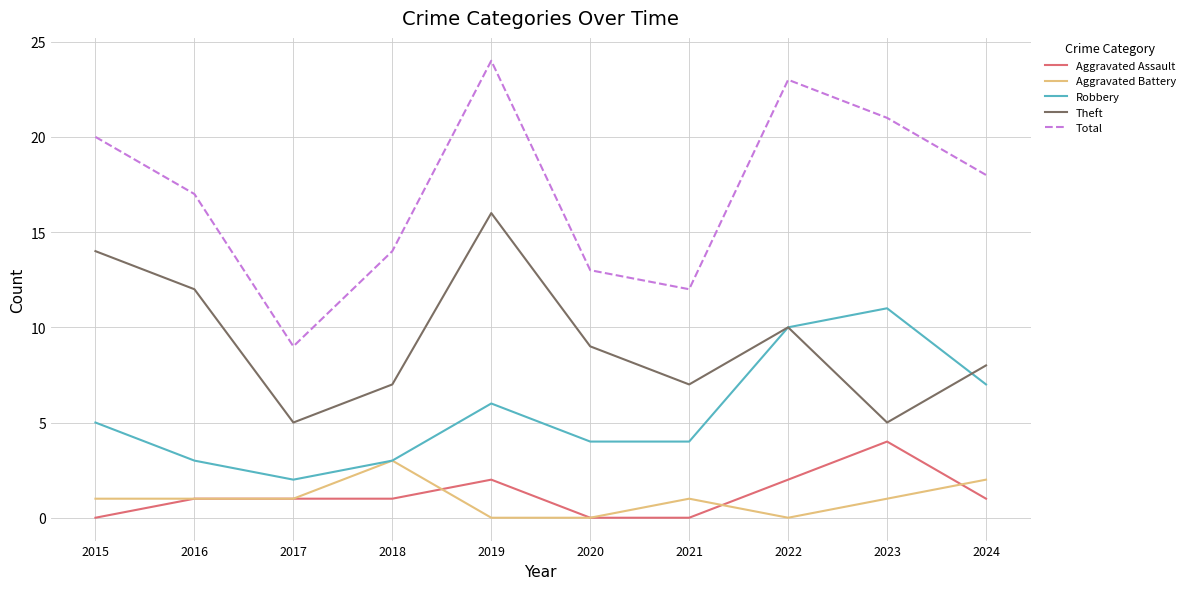

Reading right to left, transcribe all the data shown in this chart.

Aggravated Assault: 2024=1	2023=4	2022=2	2021=0	2020=0	2019=2	2018=1	2017=1	2016=1	2015=0
Aggravated Battery: 2024=2	2023=1	2022=0	2021=1	2020=0	2019=0	2018=3	2017=1	2016=1	2015=1
Robbery: 2024=7	2023=11	2022=10	2021=4	2020=4	2019=6	2018=3	2017=2	2016=3	2015=5
Theft: 2024=8	2023=5	2022=10	2021=7	2020=9	2019=16	2018=7	2017=5	2016=12	2015=14
Total: 2024=18	2023=21	2022=23	2021=12	2020=13	2019=24	2018=14	2017=9	2016=17	2015=20